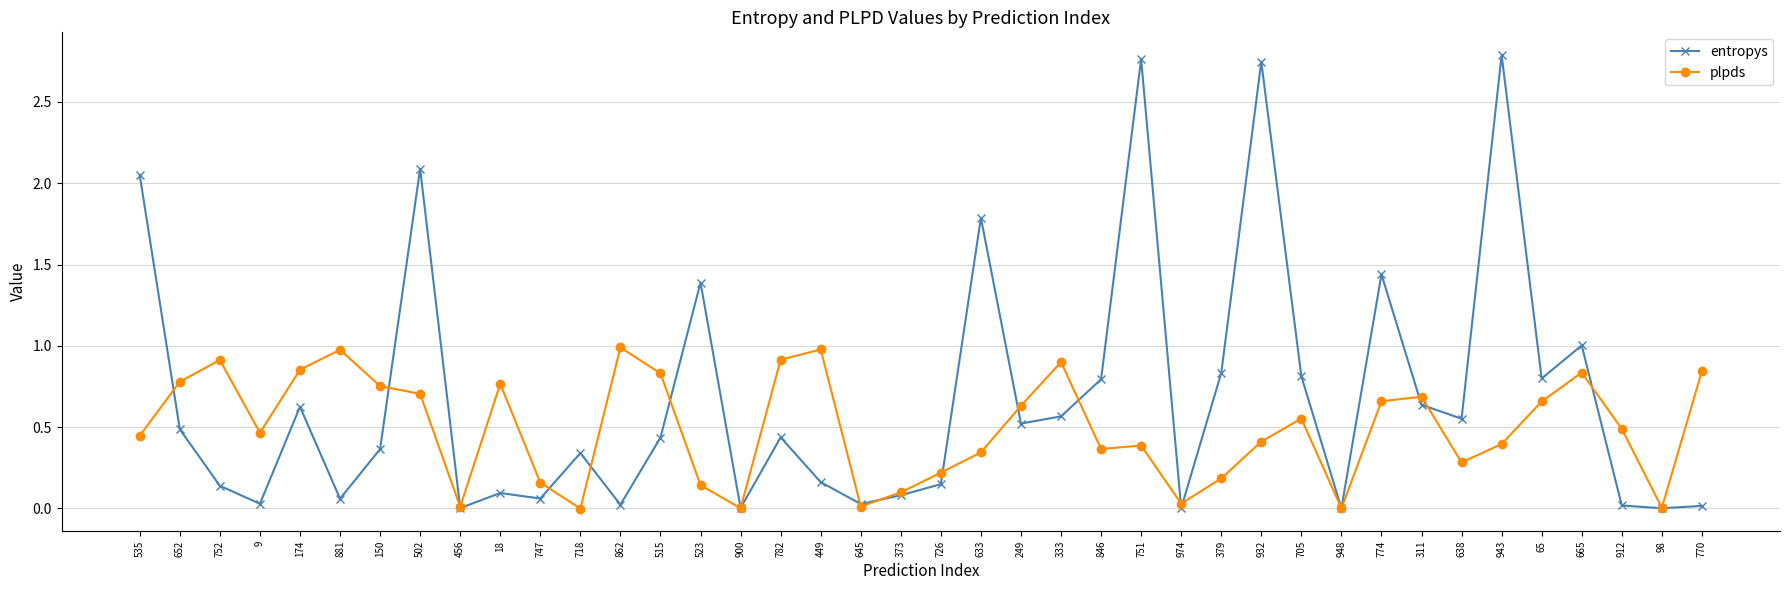

What is the highest value of the plpds series?

1.0